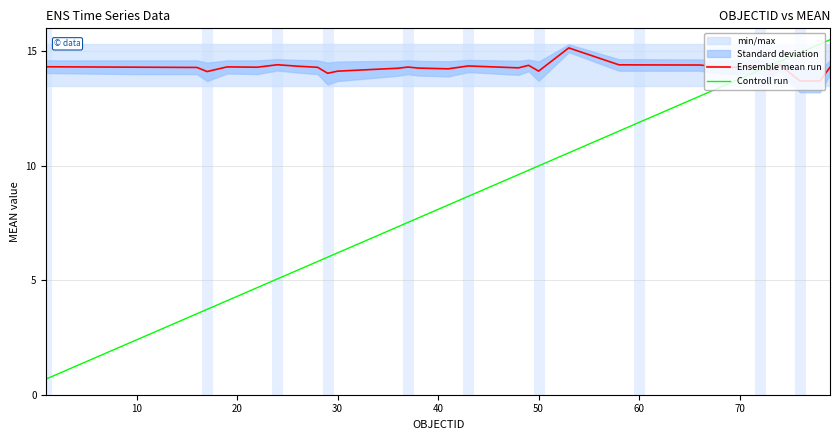

Is it true that Controll run equals 3.9 at 10?

False